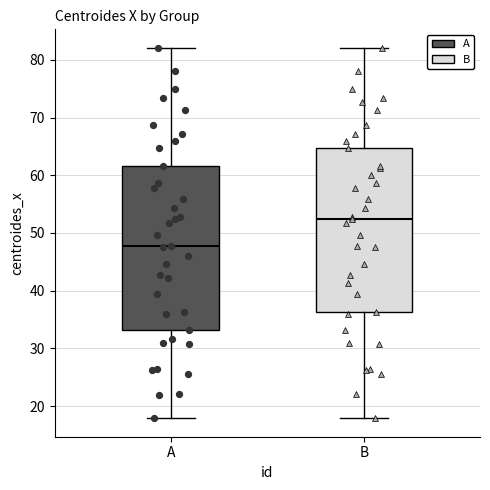

Where is the upper edge of the box for A on the y-axis? The values are not printed on the chart, so give them approximately, as read against the axis.

62